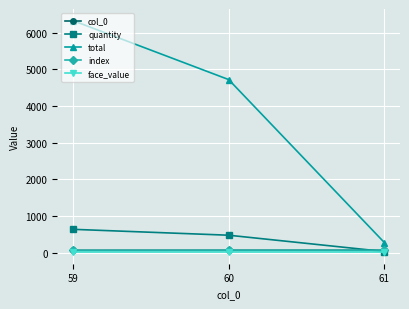

Does the chart have visible grid lines?

Yes